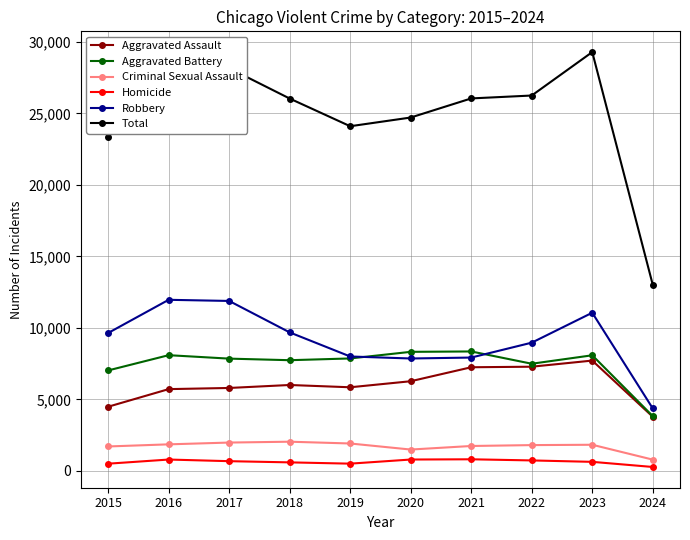

True or false: Criminal Sexual Assault has more than 1 points higher than both neighbors.

True